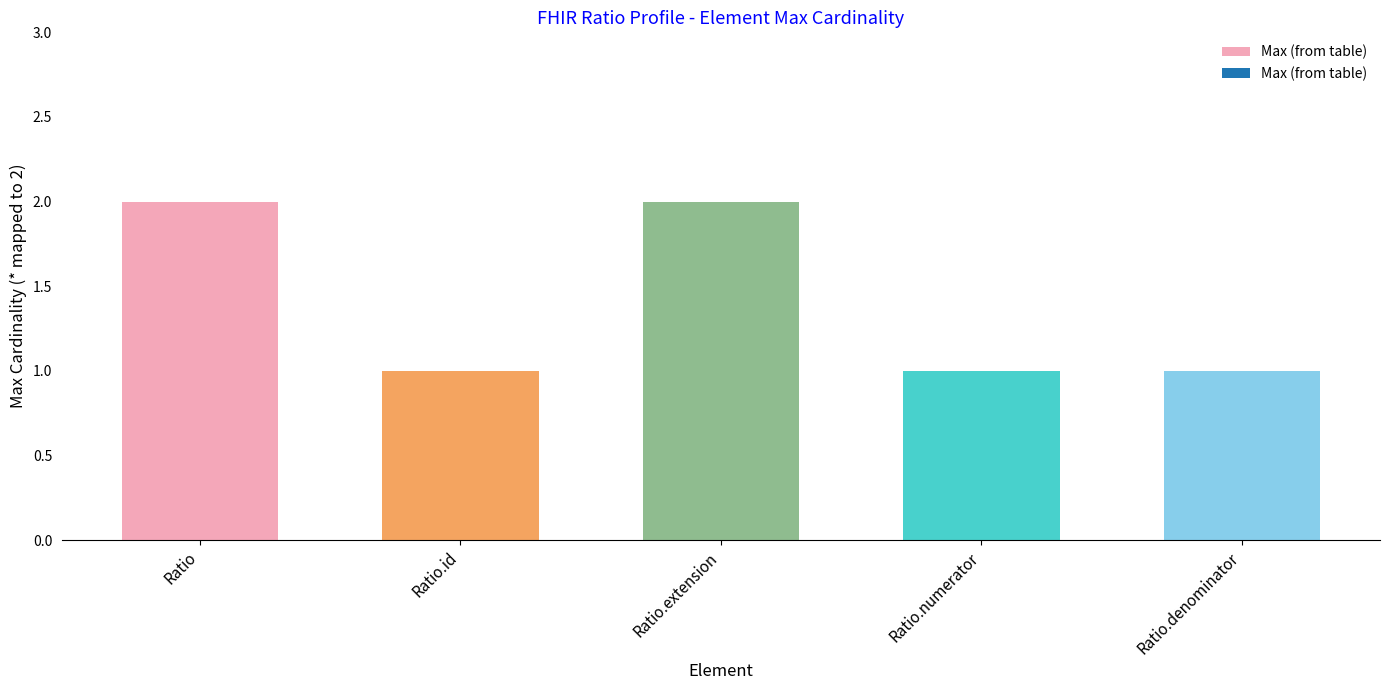

What is the change in value from Ratio to Ratio.id?

-1